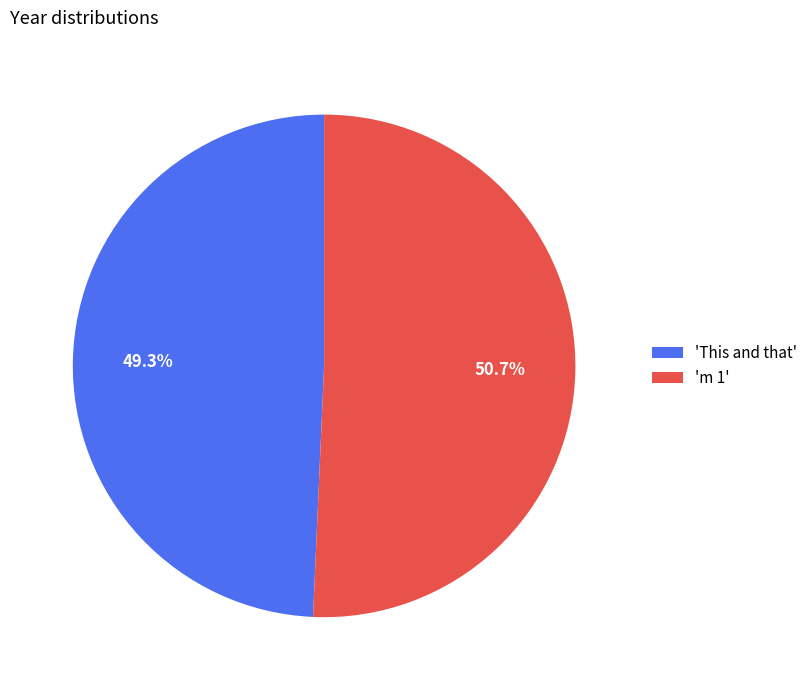

How many segments does this pie chart have?

2